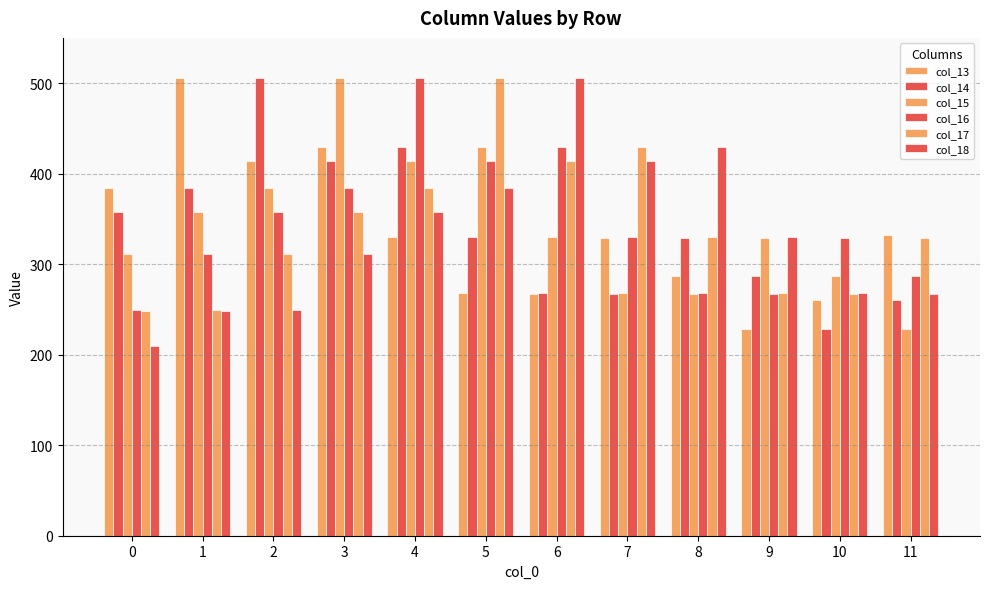

Between 2 and 4, which series saw the biggest shift?

col_16